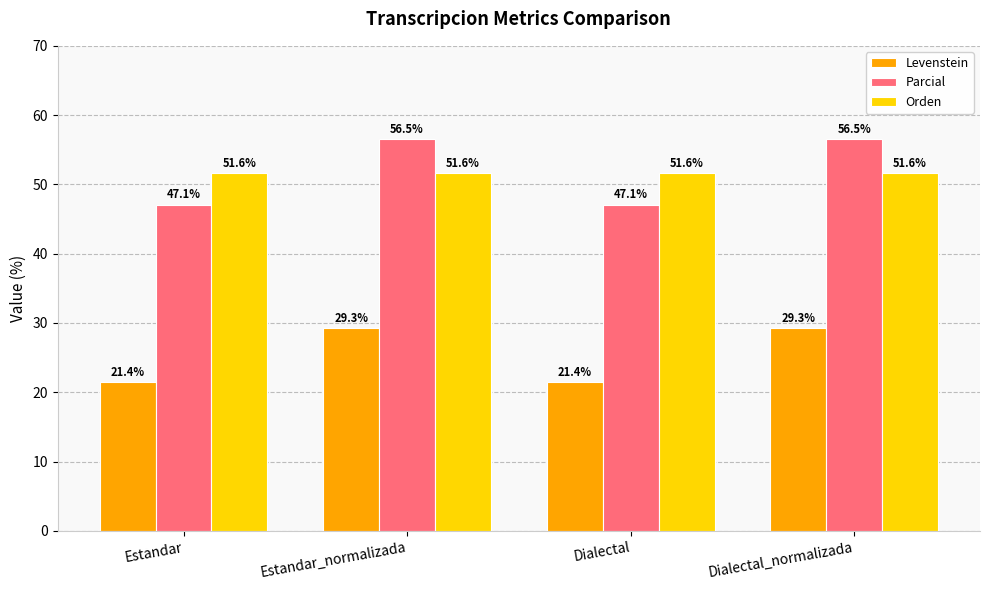

Is the value of Levenstein at Estandar_normalizada greater than the value of Orden at Estandar?

No